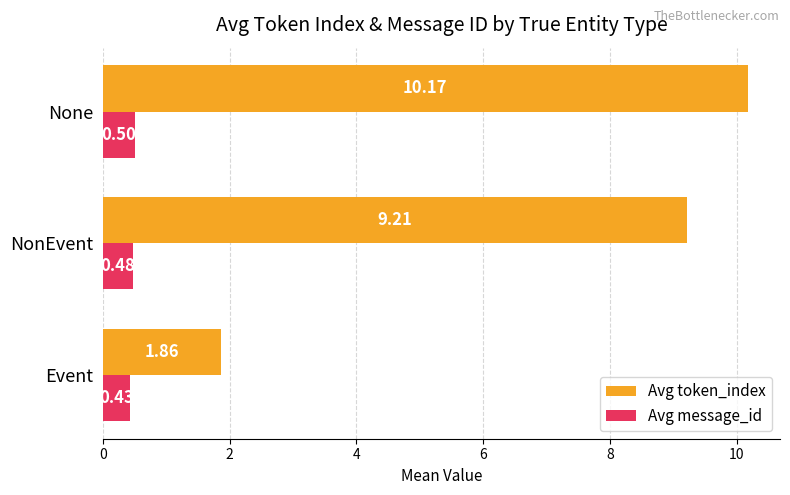

What is the spread (max minus min) of values at None?

9.7